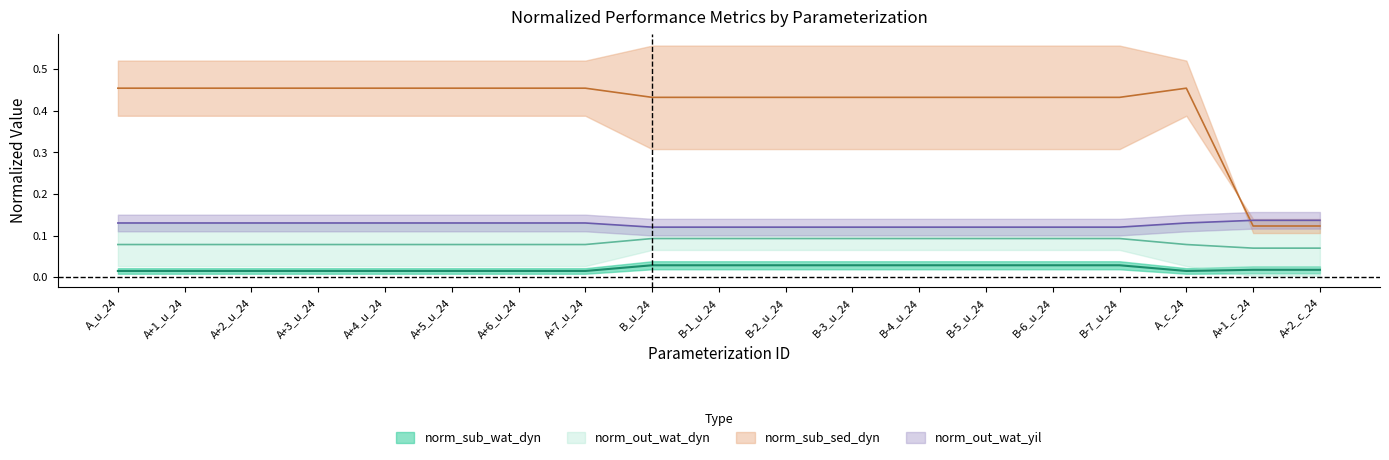

Is it true that norm_sub_wat_dyn equals 0.0 at B-1_u_24?

True